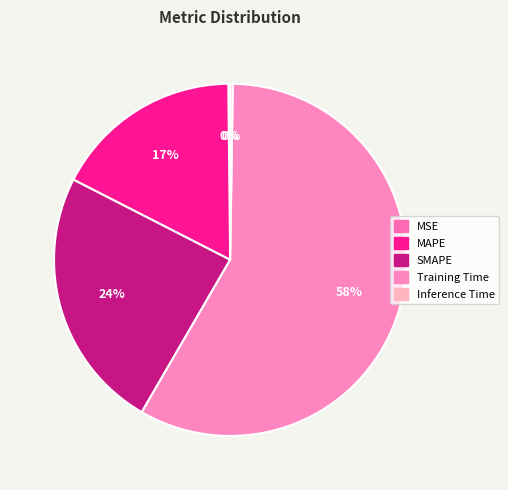

Count the number of slices in the pie.

5